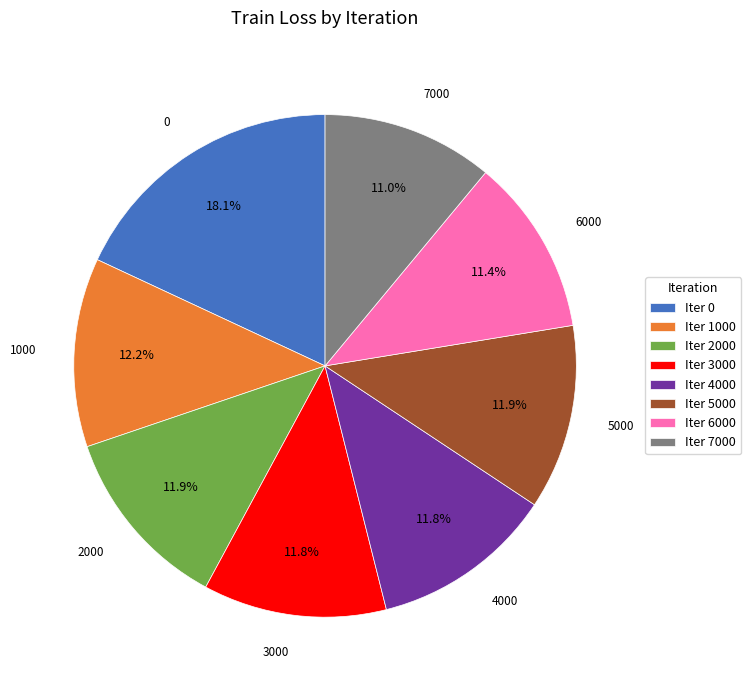

Is there a majority slice in this chart?

No